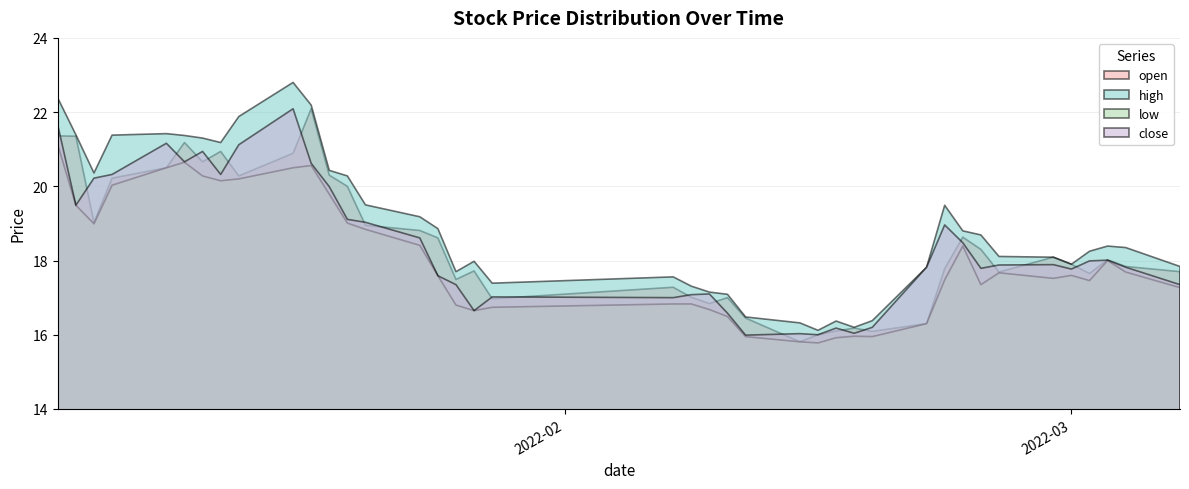

The value of open at 2022-02-10 is 17.0. True or false?

True